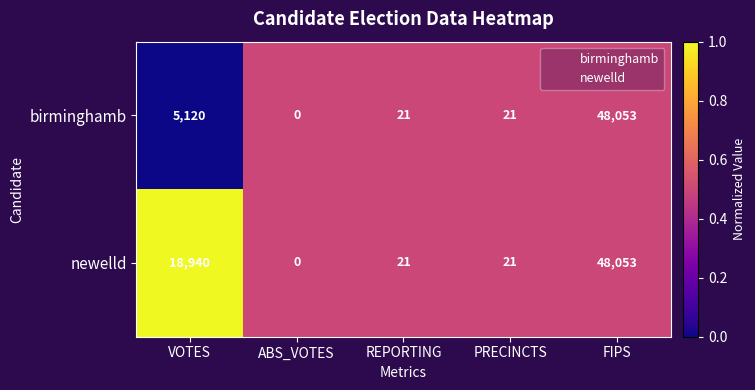

What is the total value across all series at REPORTING?

42